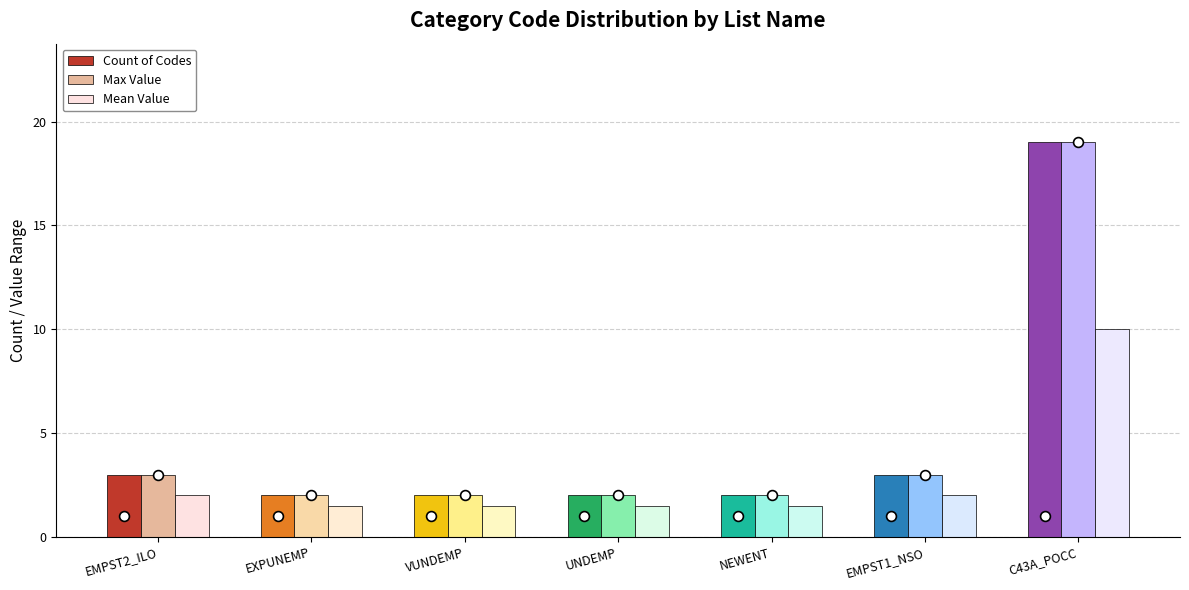

What is the total value across all series at C43A_POCC?

48.0